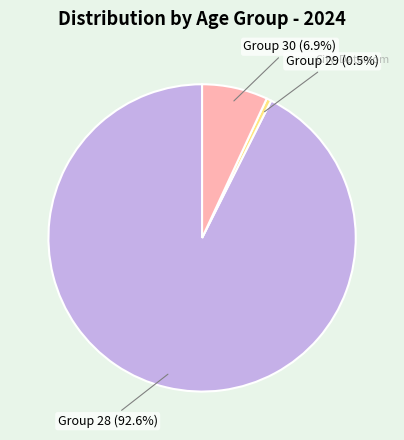

Does any single category account for the majority?

Yes